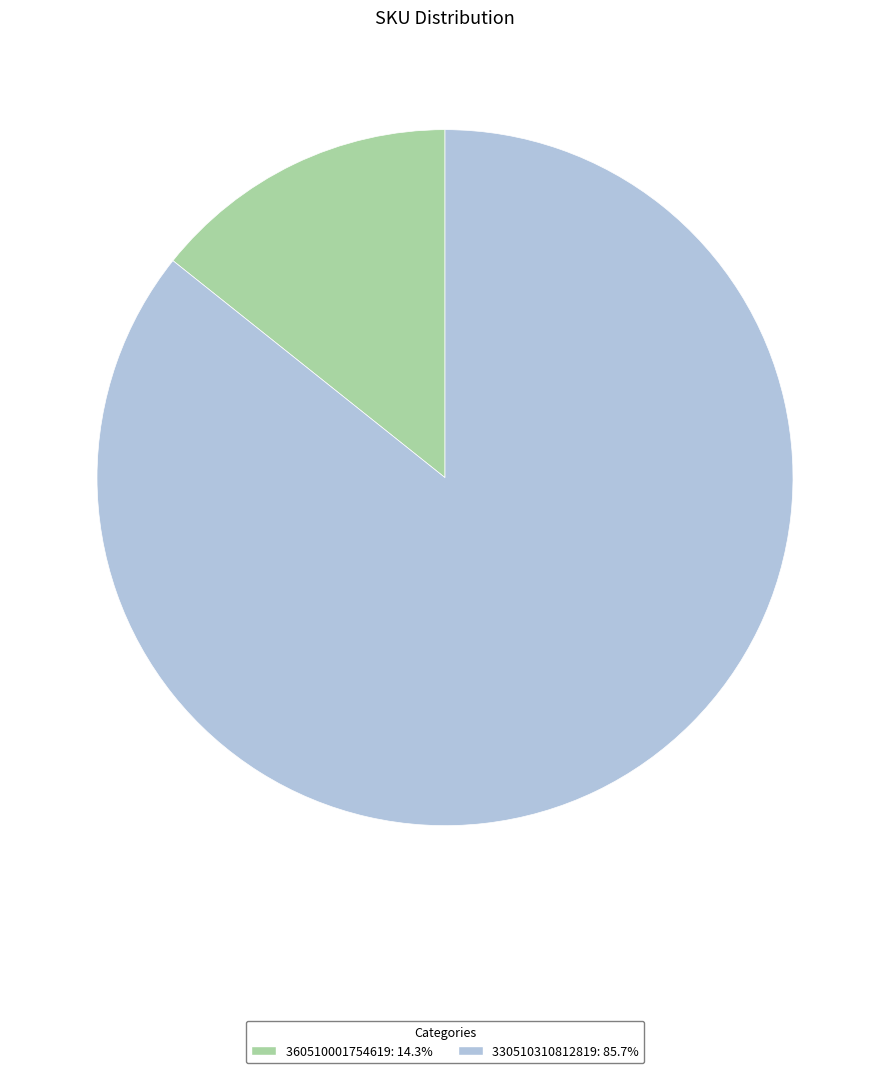

Does 330510310812819: 85.7% represent more than half of the total?

Yes